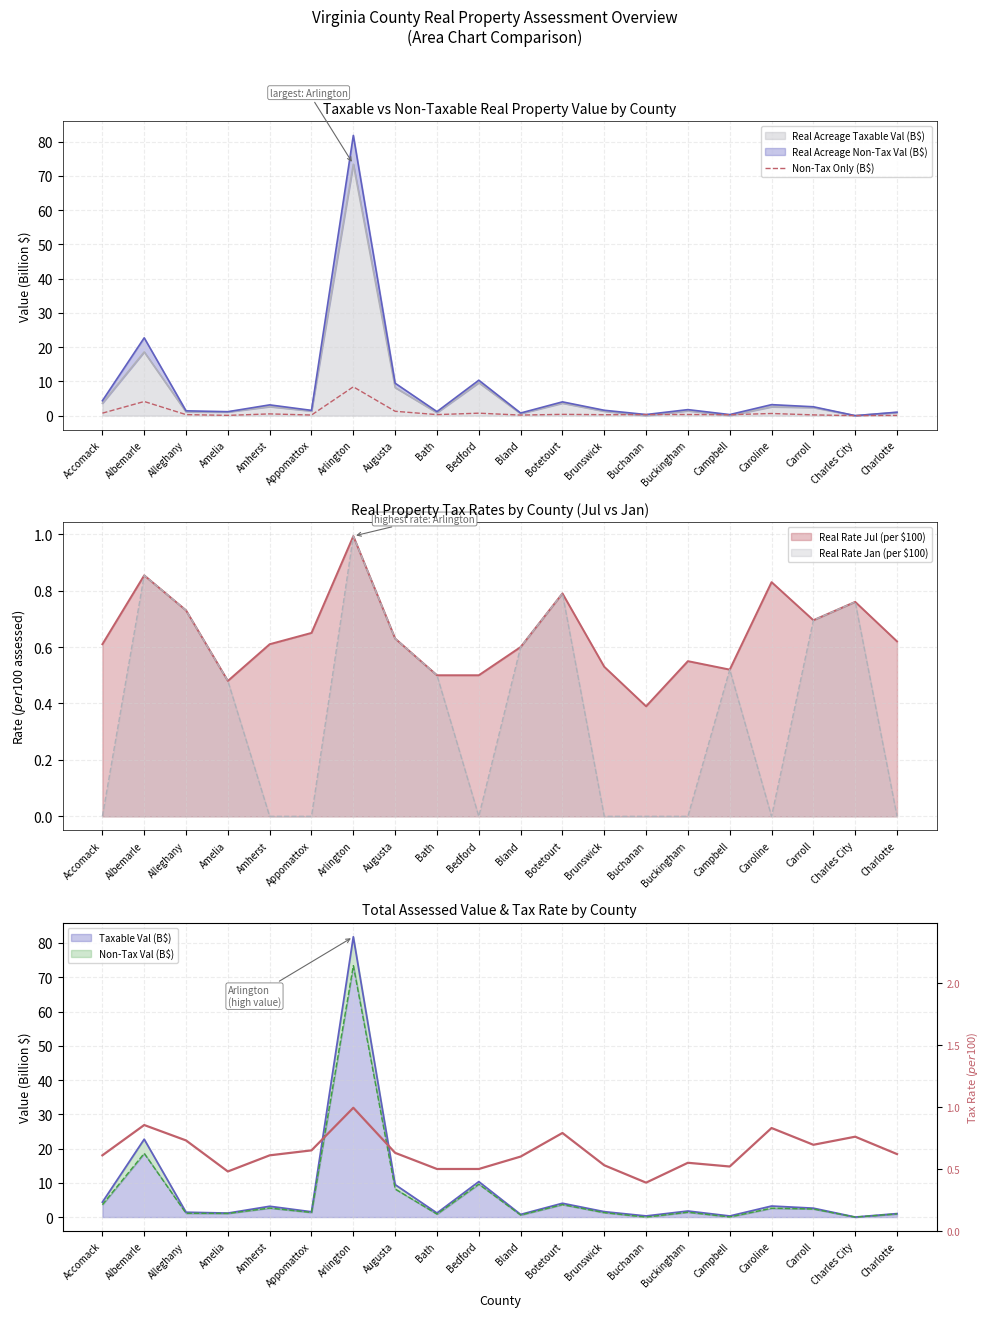

What is the label of the 13th point from the right?

Augusta